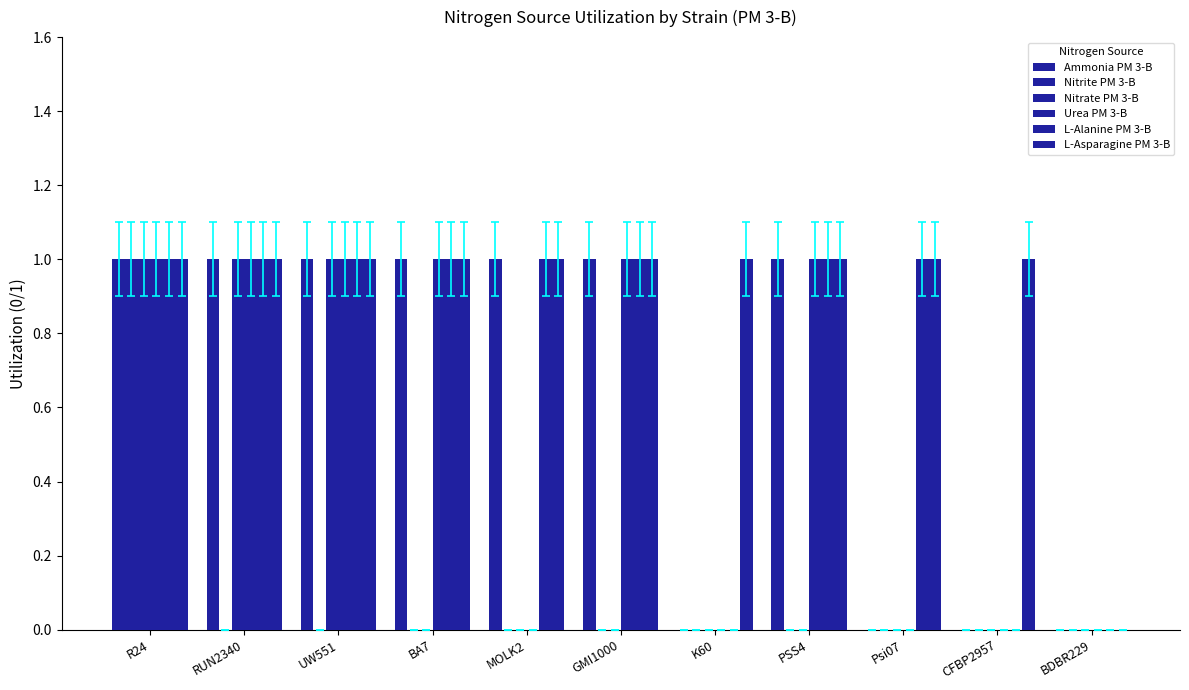

How many series are shown in this chart?

6